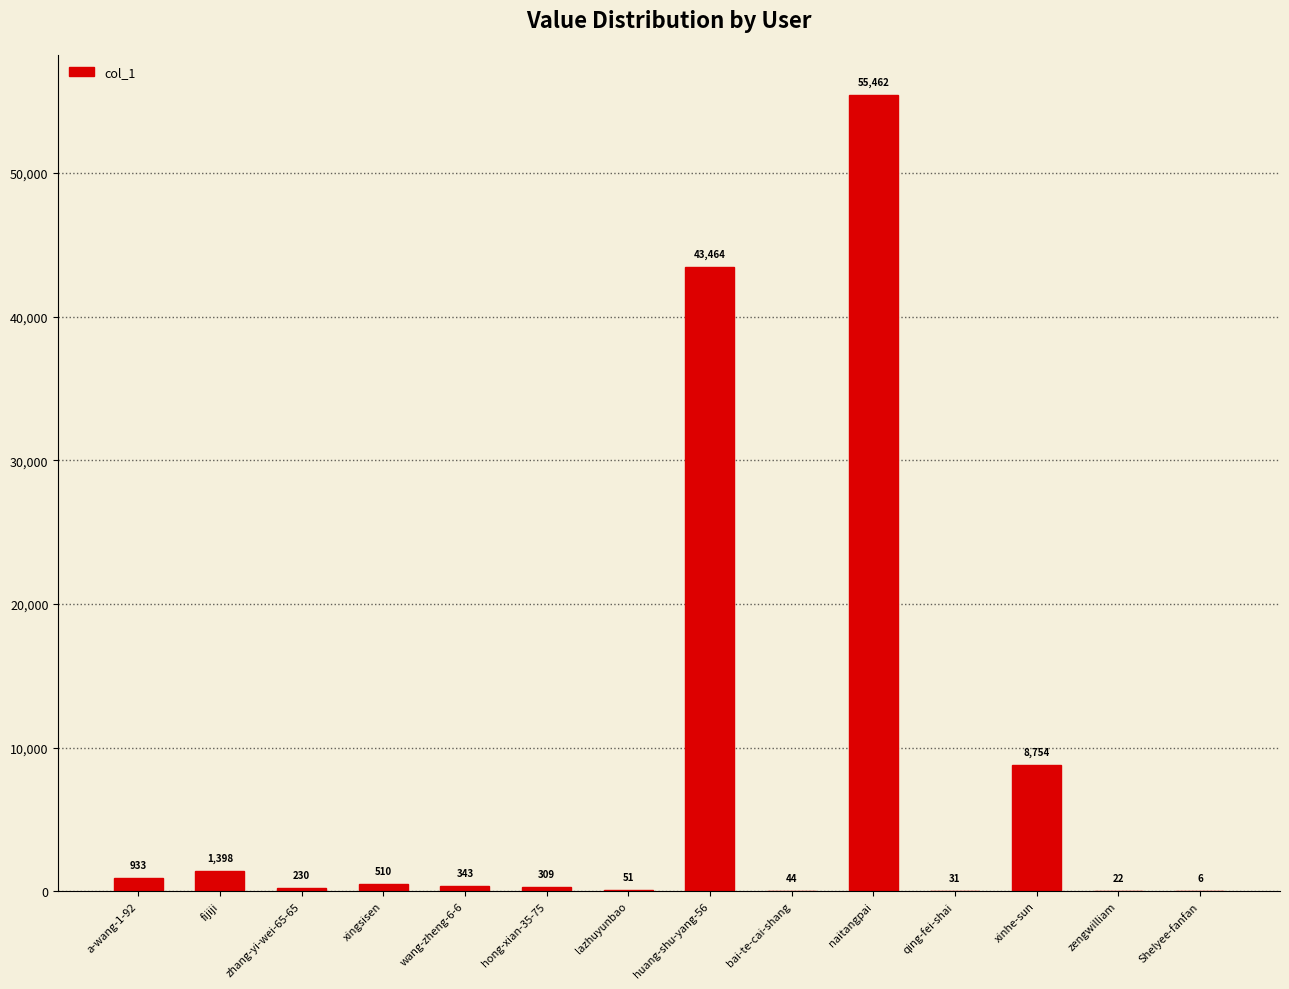

What is the change in value from naitangpai to Shelyee-fanfan?

-55456